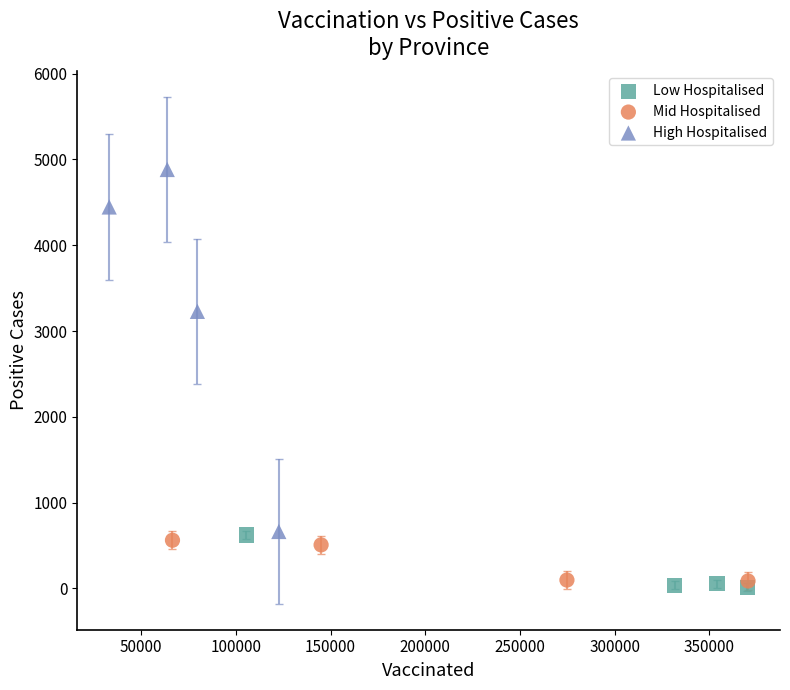

Which series has the largest Y range (max minus min)?

High Hospitalised